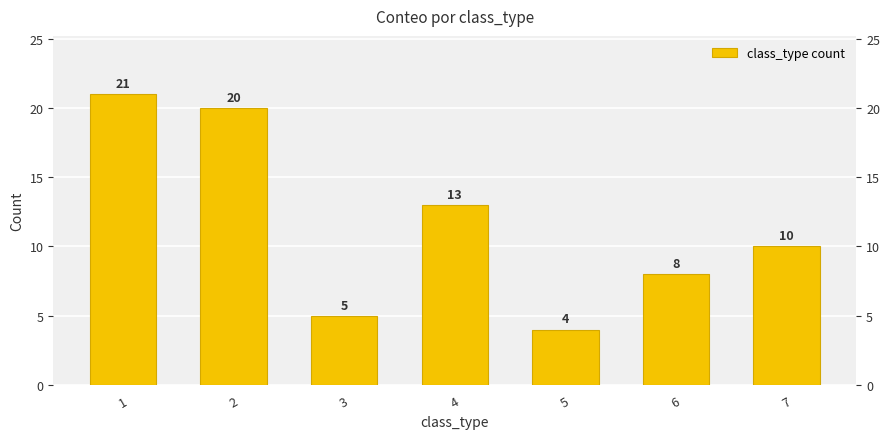

Is it true that the value at 7 is 10?

True